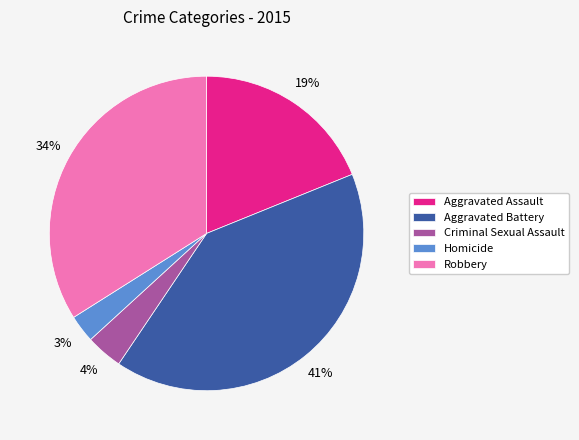

Which has a higher value, Aggravated Assault or Homicide?

Aggravated Assault